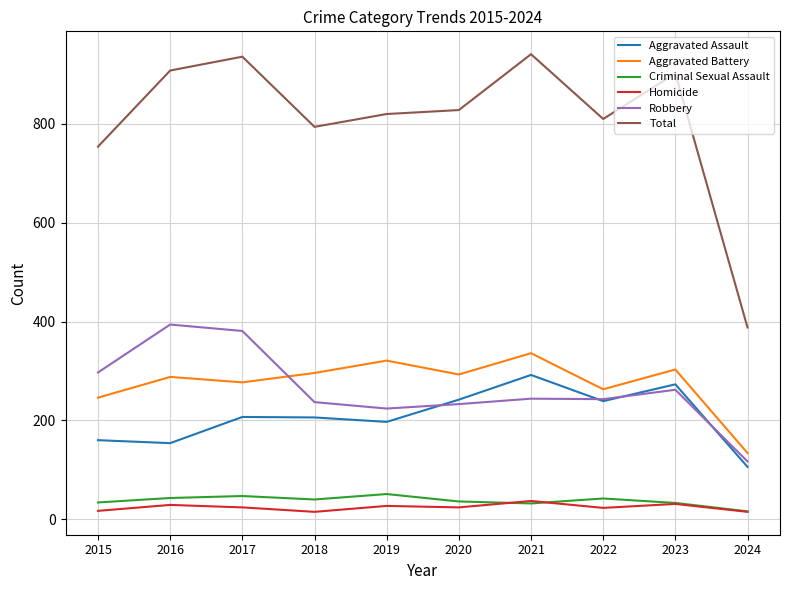

Which series has the largest total across all categories?

Total